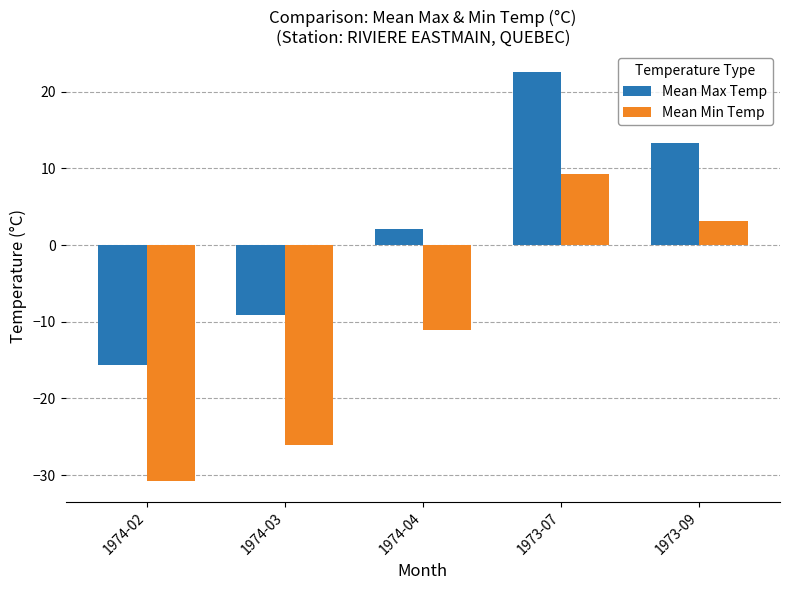

Where is Mean Min Temp nearest to the value -10?

1974-04